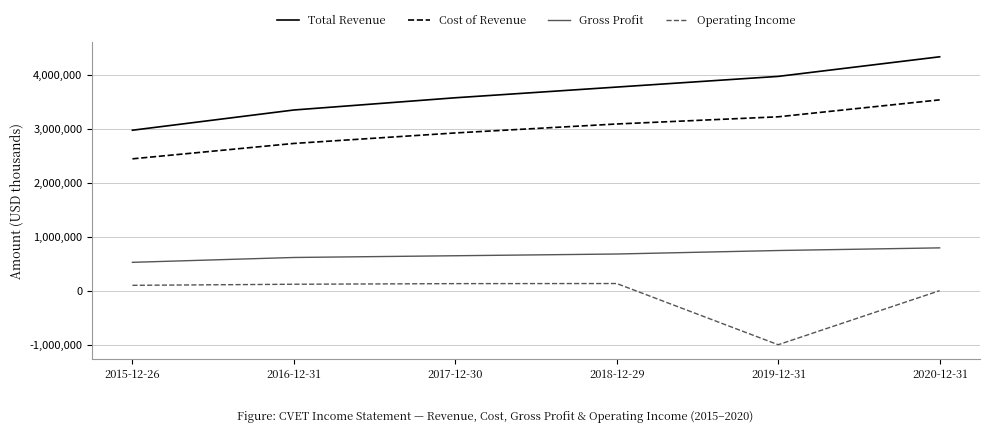

The value of Cost of Revenue at 2015-12-26 is 4278005. True or false?

False